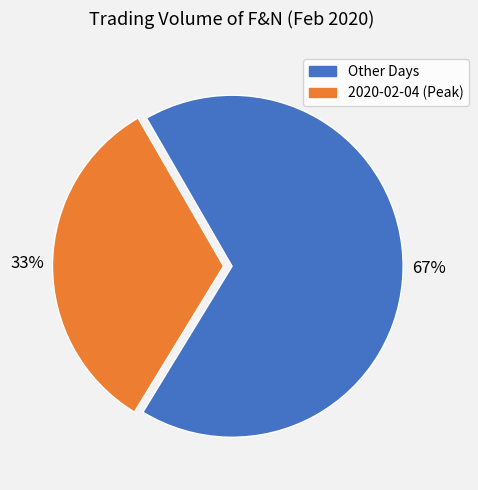

Does any single category account for the majority?

Yes